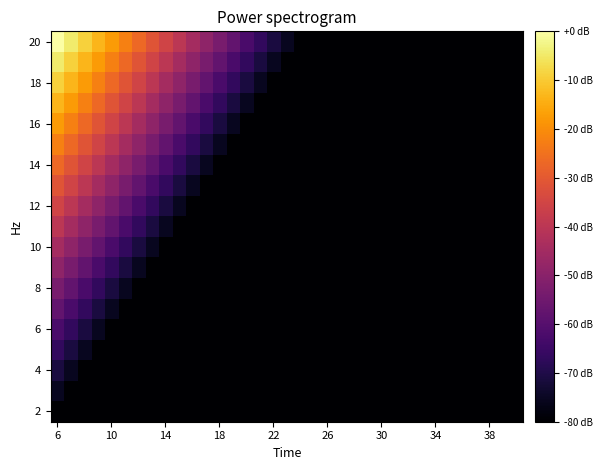

Count the number of categories in the chart.

35